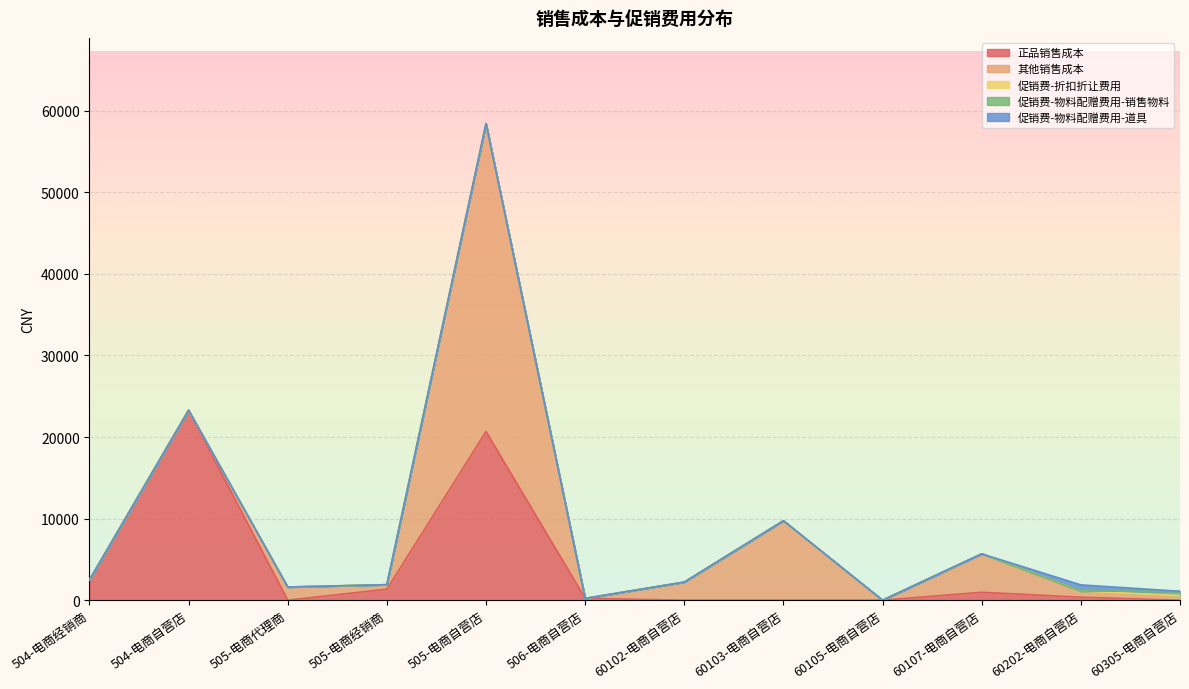

How many interior local peaks does the 促销费-物料配赠费用-道具 series have?

1